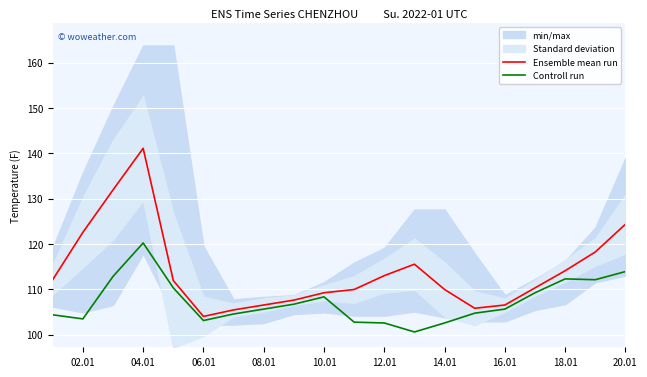

At which category does Ensemble mean run reach its first local valley?

06.01